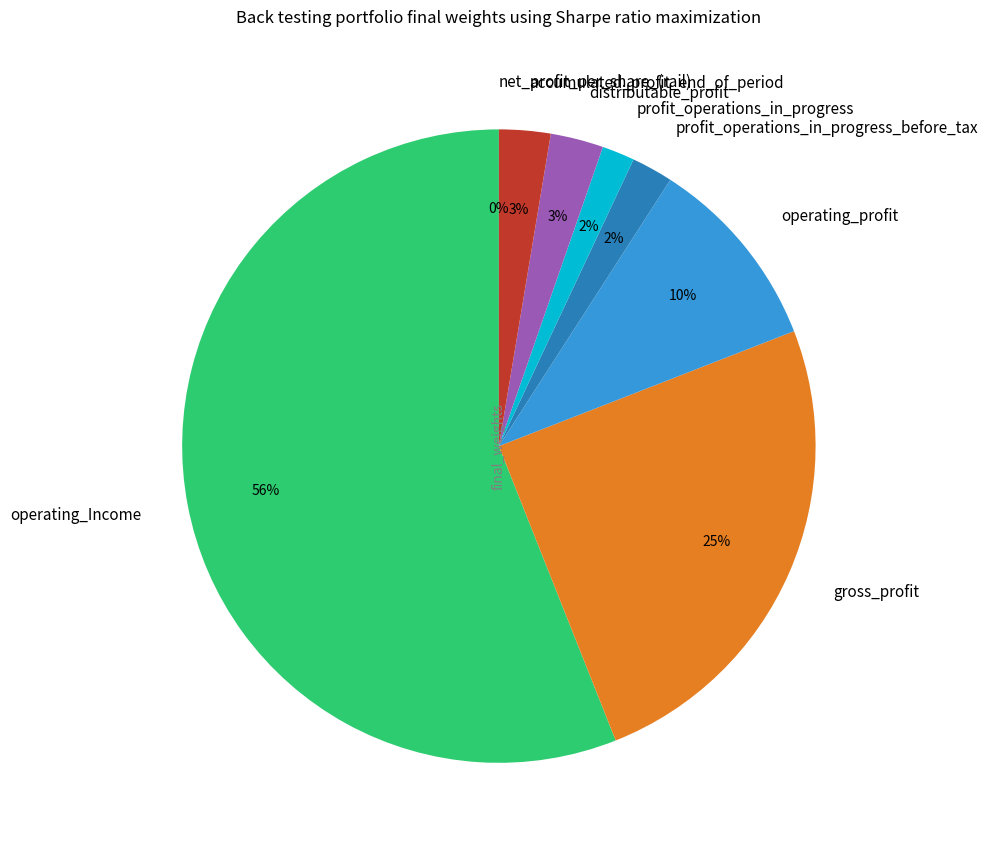

Which slice is the largest?

operating_Income